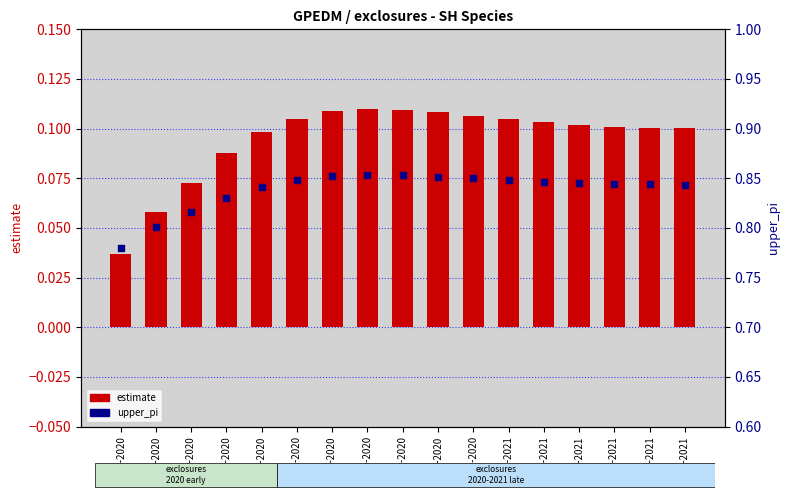

What are all the series names shown in the legend?

estimate, upper_pi